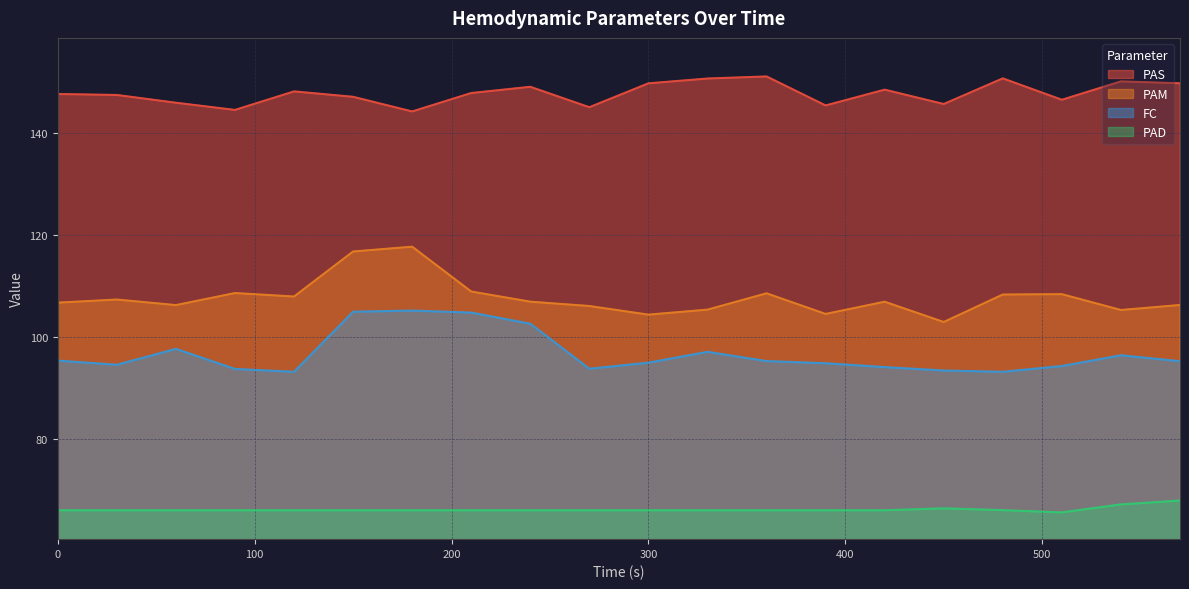

What is the smallest value displayed?

65.6